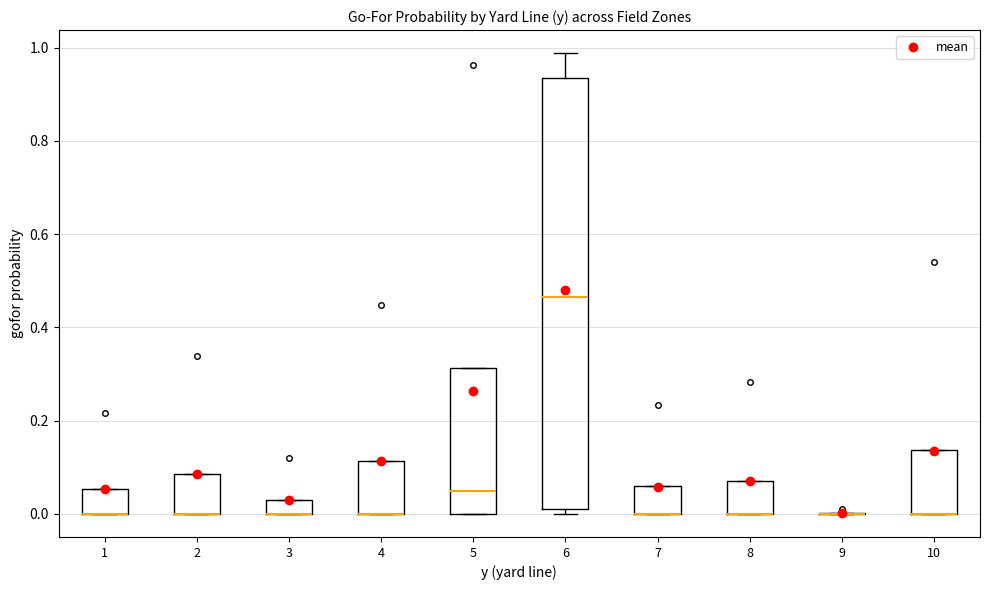

Which box is the tallest, from its lower edge to its upper edge?

6